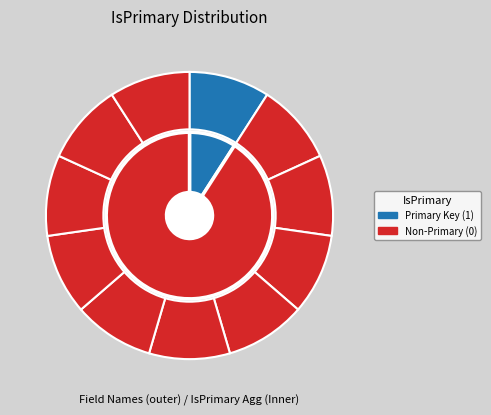

Count the number of slices in the pie.

11